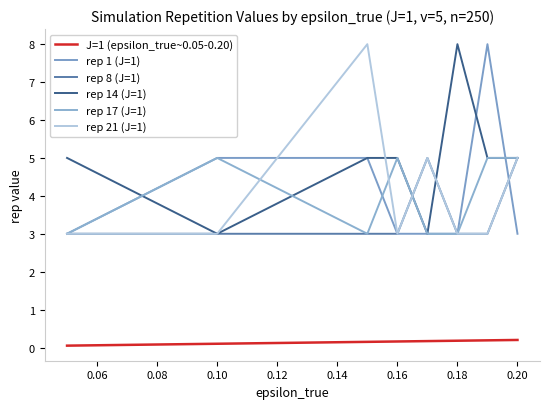

What is the average value of the rep 8 (J=1) series?

3.5